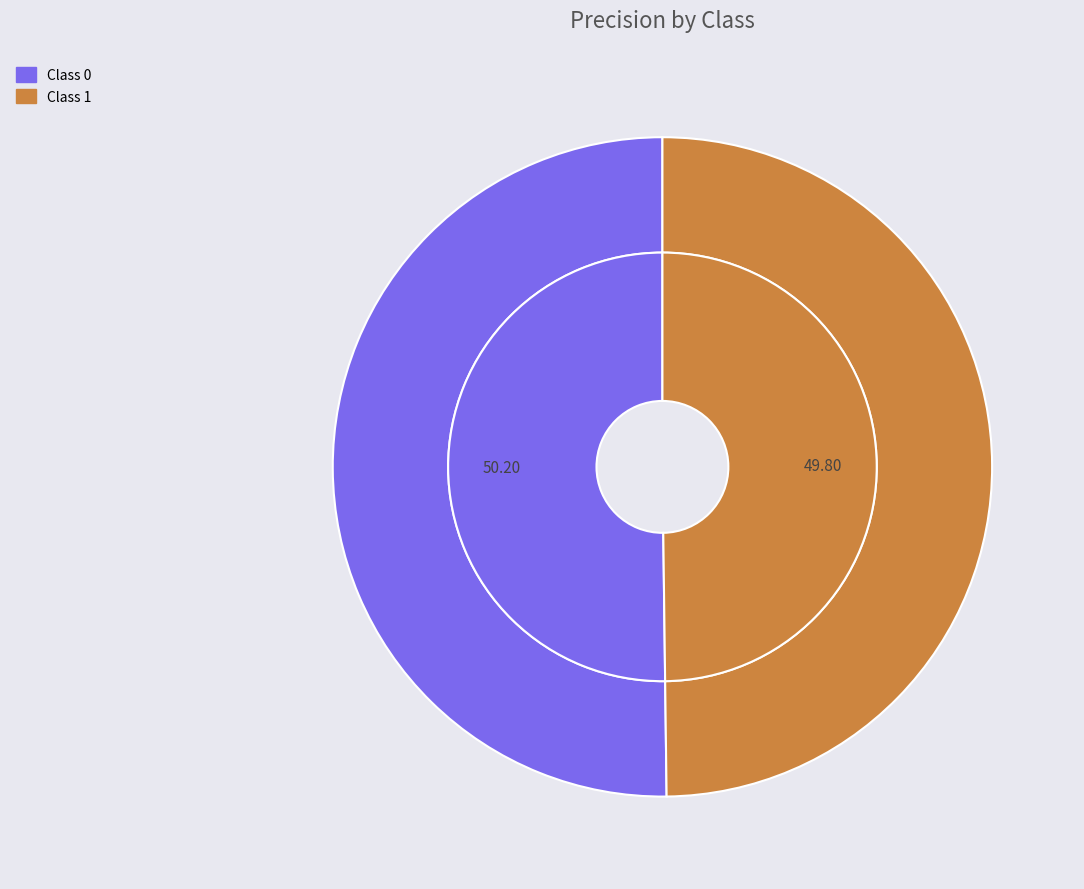

To the nearest percent, what percentage of the pie is 1?

50%